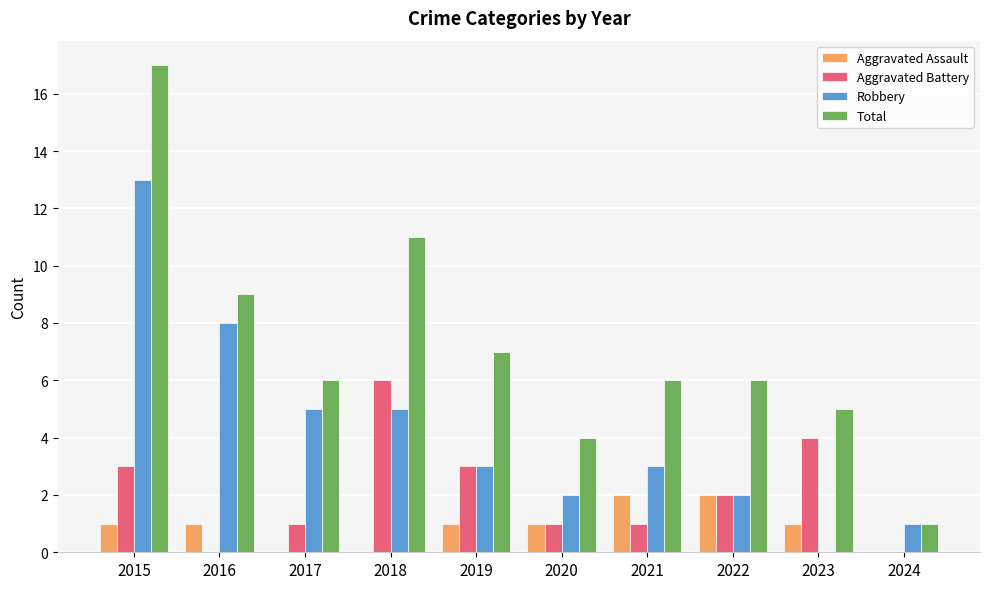

What is the sum of all Aggravated Battery values?

21